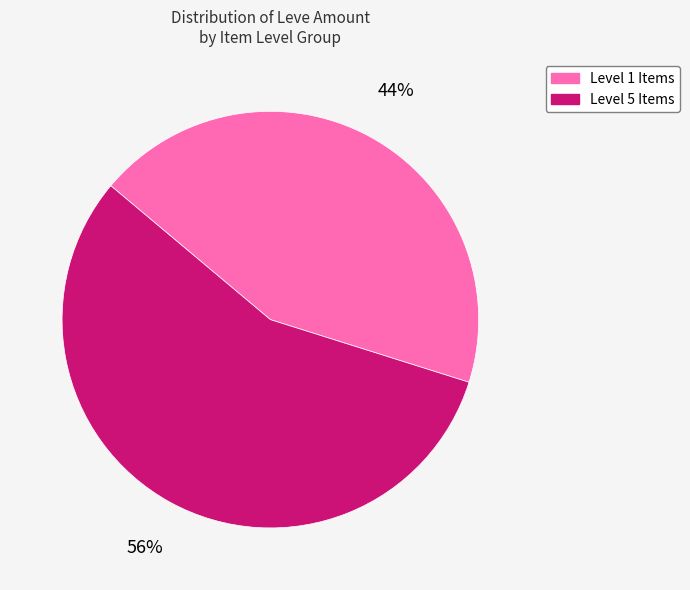

To the nearest percent, what is the average slice percentage?

50%